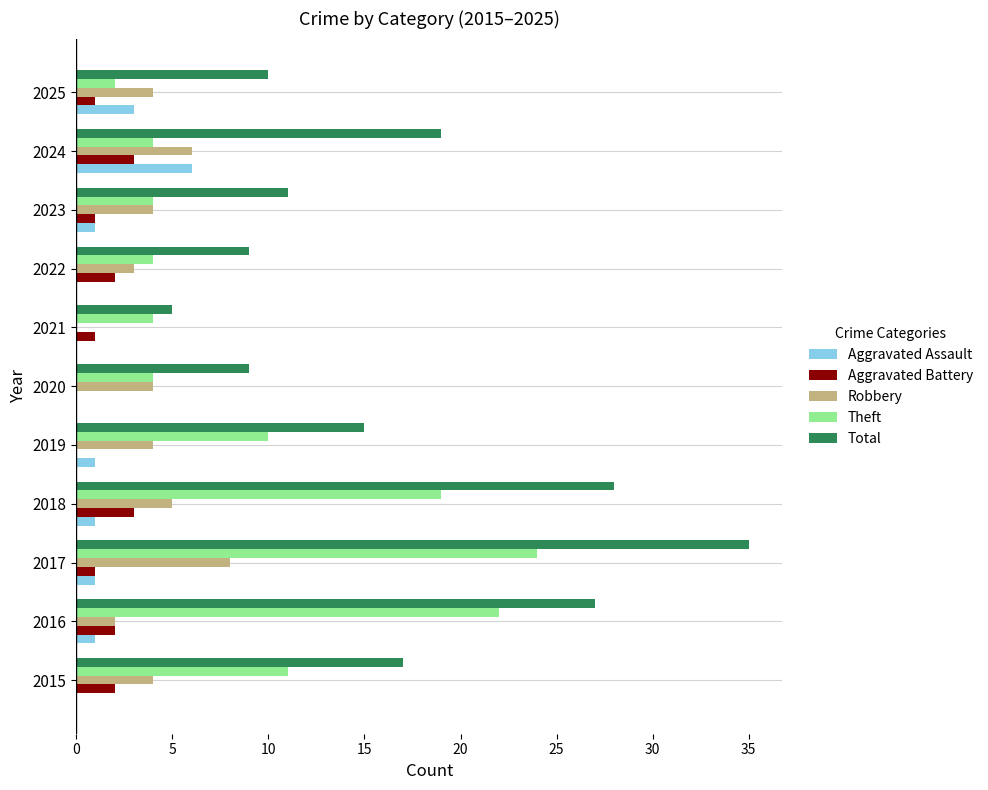

What is the sum of the Robbery values at 2021 and 2025?

4